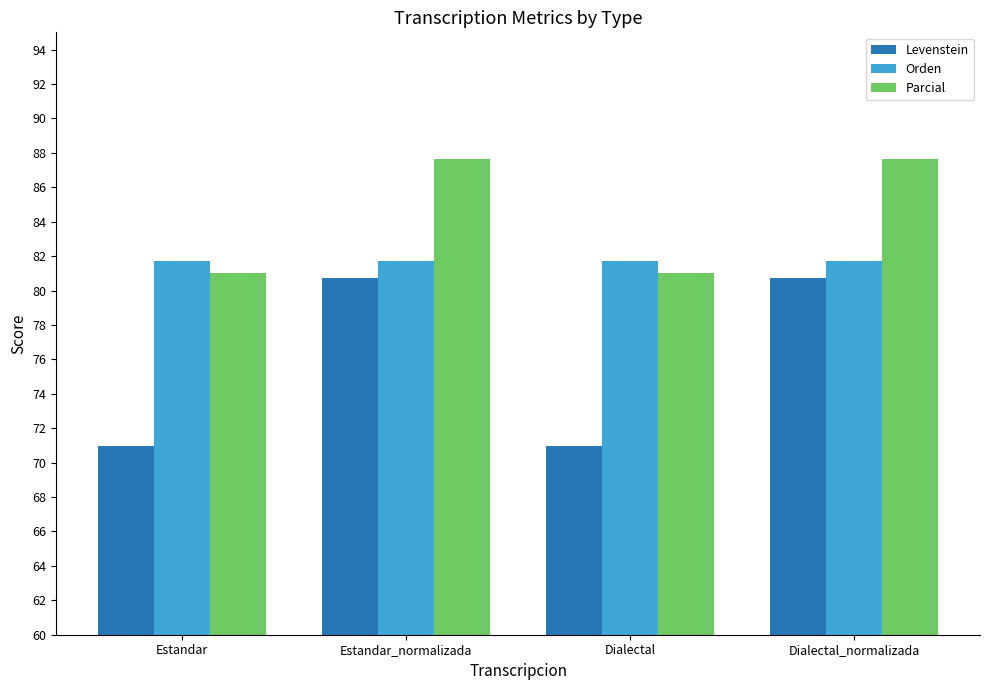

Is it true that Levenstein equals 33.4 at Dialectal_normalizada?

False